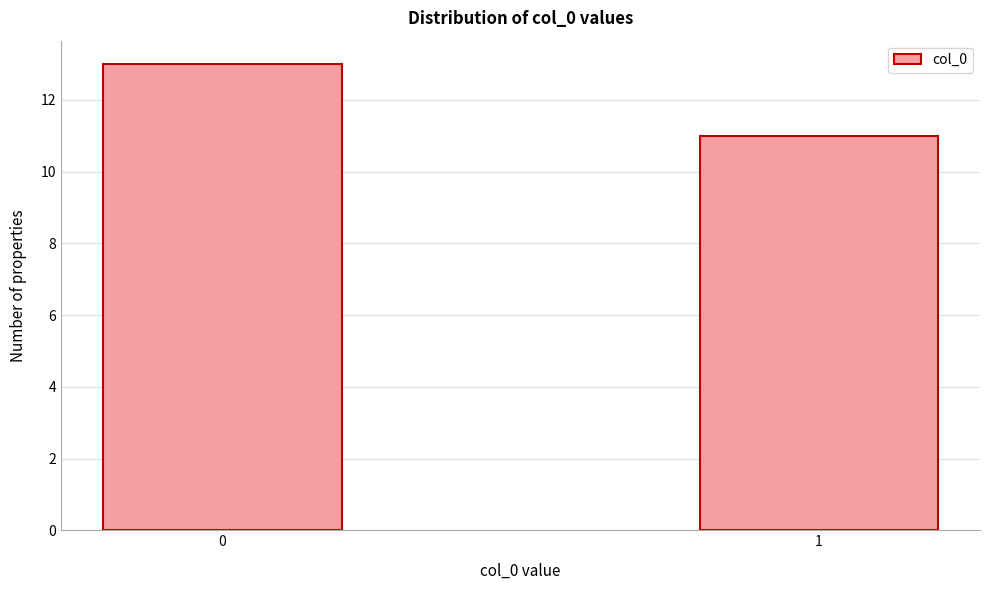

Reading left to right, list all the values displayed in this chart.

13	11